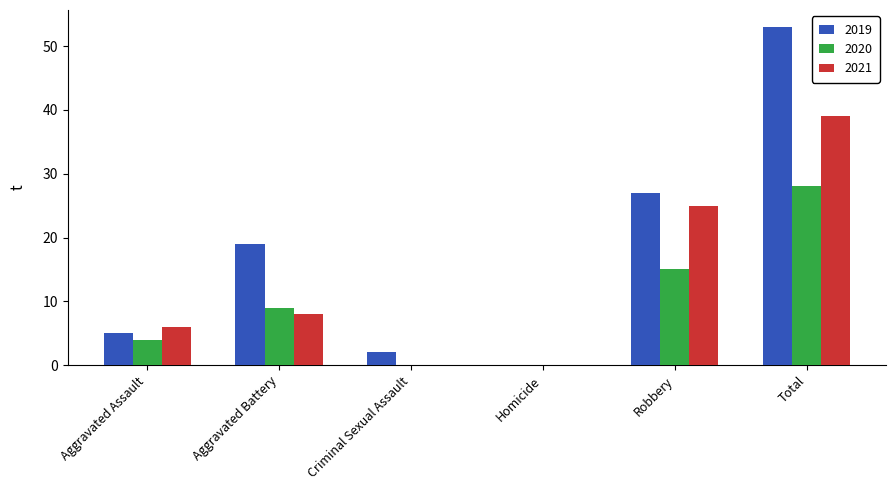

At which category is the sum across all series the highest?

Total